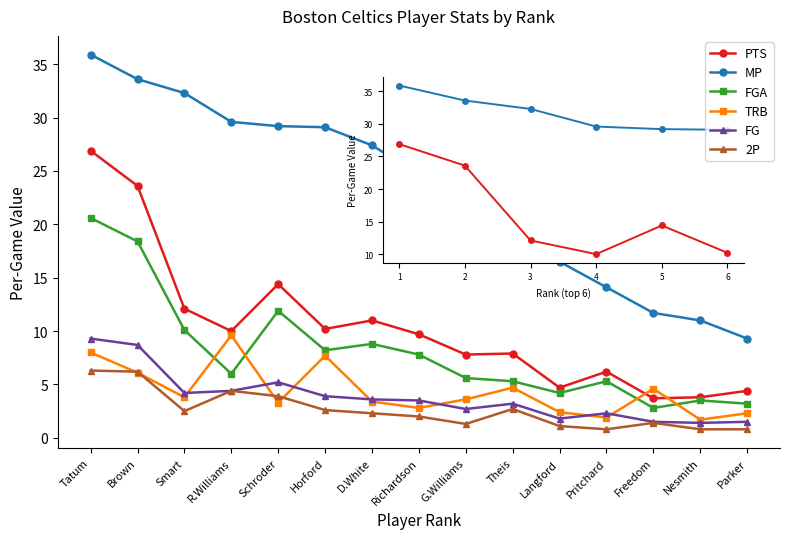

How many series are shown in this chart?

6